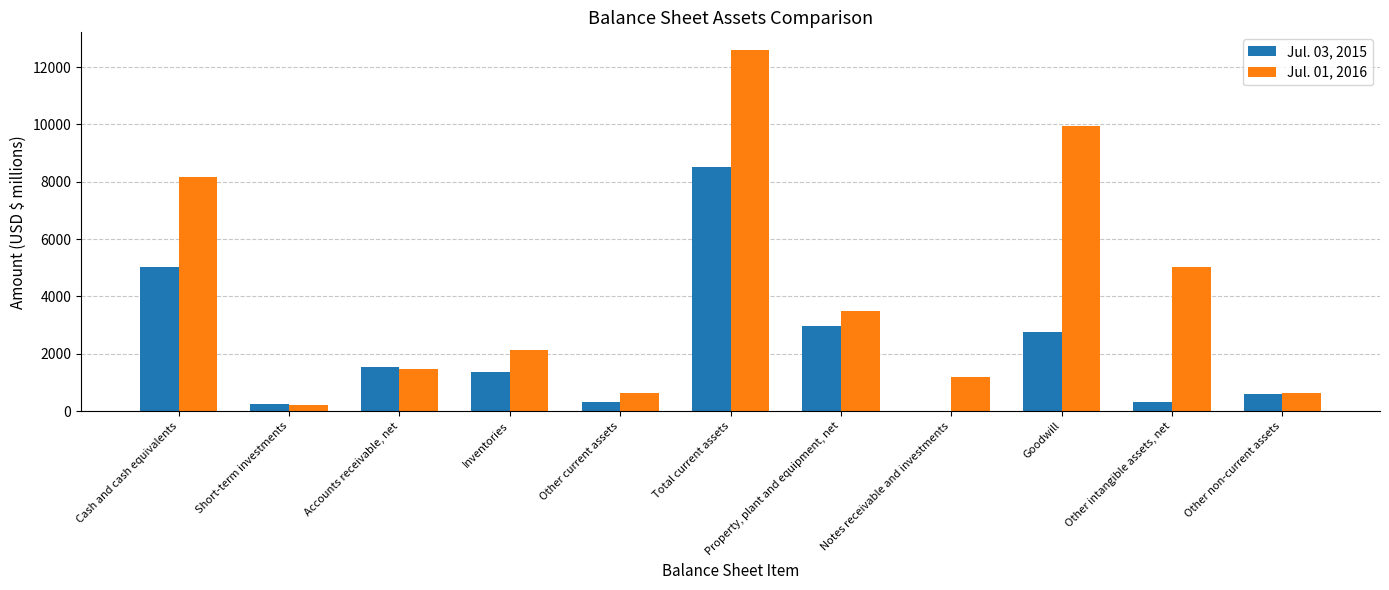

At which category does the chart reach its peak across all series?

Total current assets